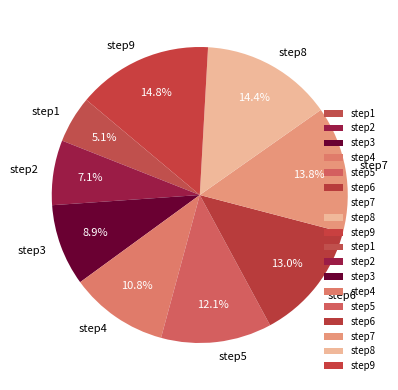

Which category has the smallest portion of the pie?

step1